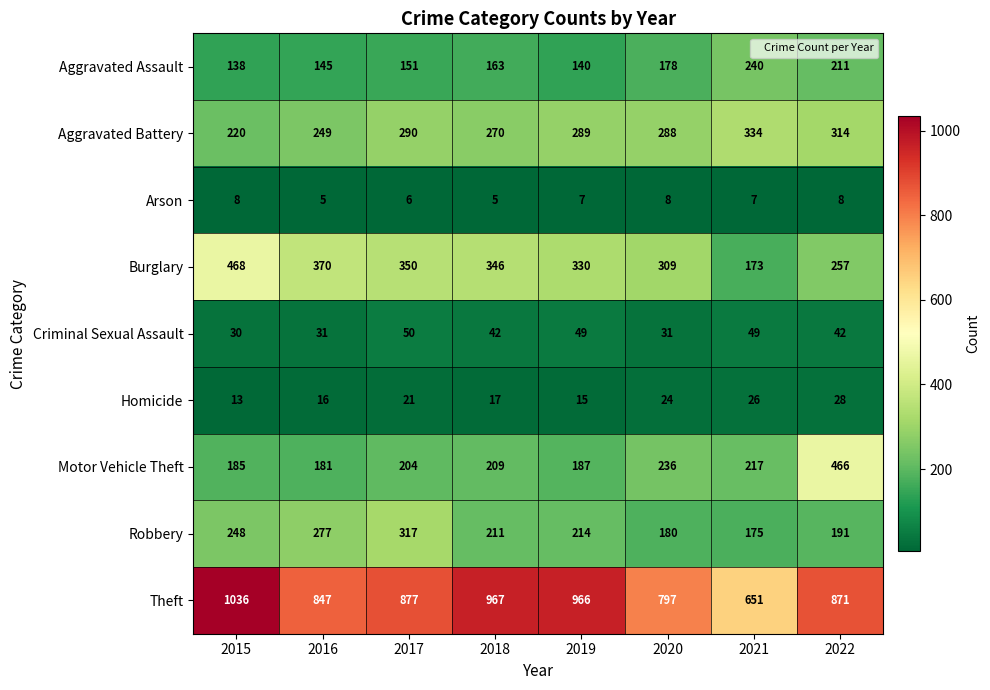

What is the difference between the maximum and second lowest values in the Aggravated Assault series?

100